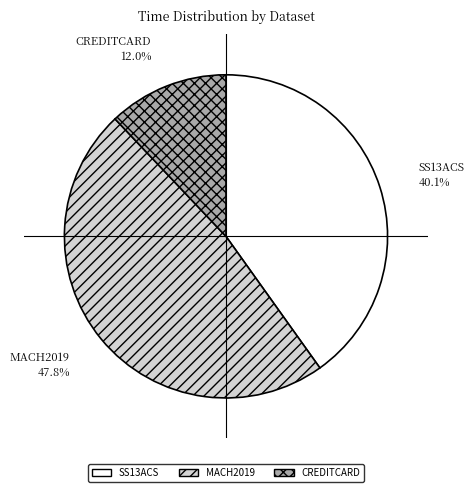

What is the ratio of the value at CREDITCARD to the value at SS13ACS?

0.3